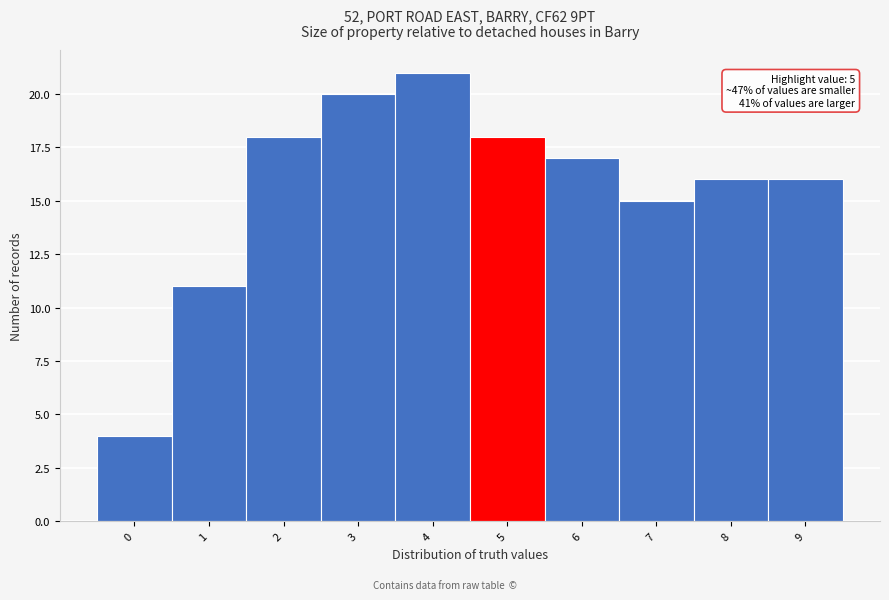

Which range on the x-axis has the tallest bar?

3.5 to 4.5